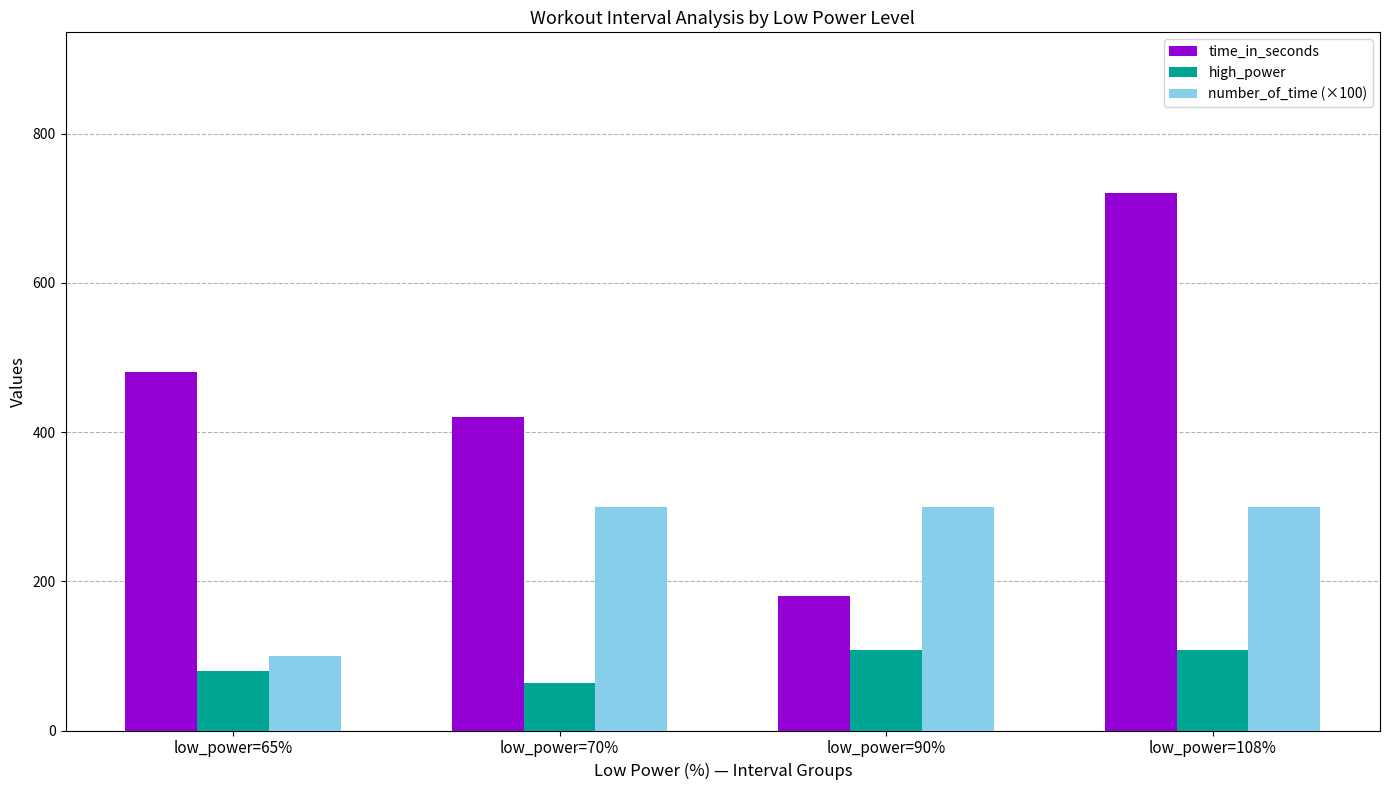

The high_power series shows 108.0 at low_power=108%. True or false?

True